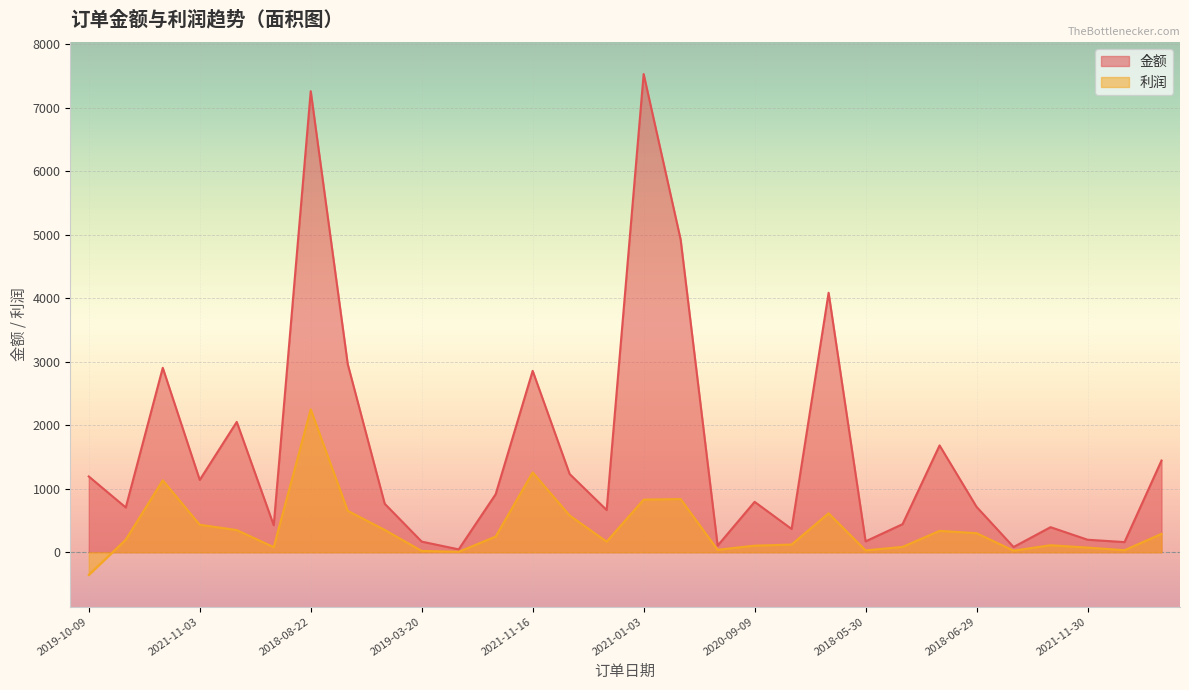

Where is the first local maximum for 利润?

2018-12-06